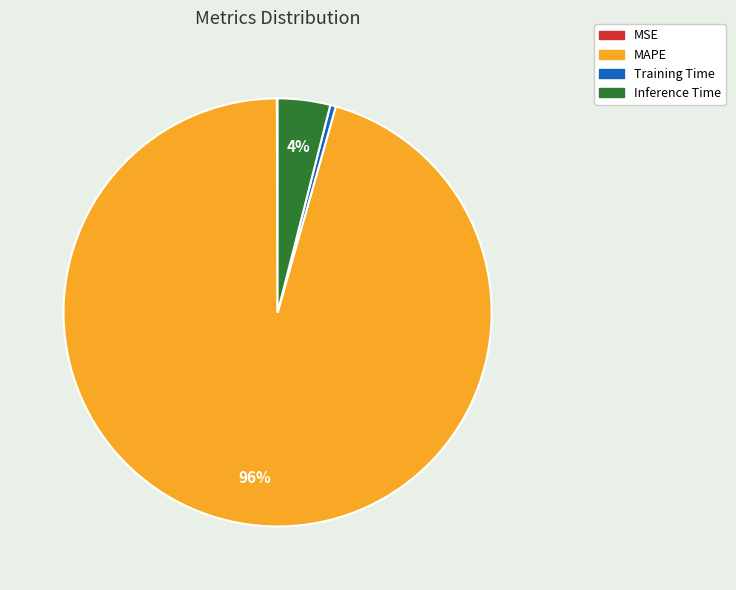

Between Inference Time and Training Time, which is larger?

Inference Time